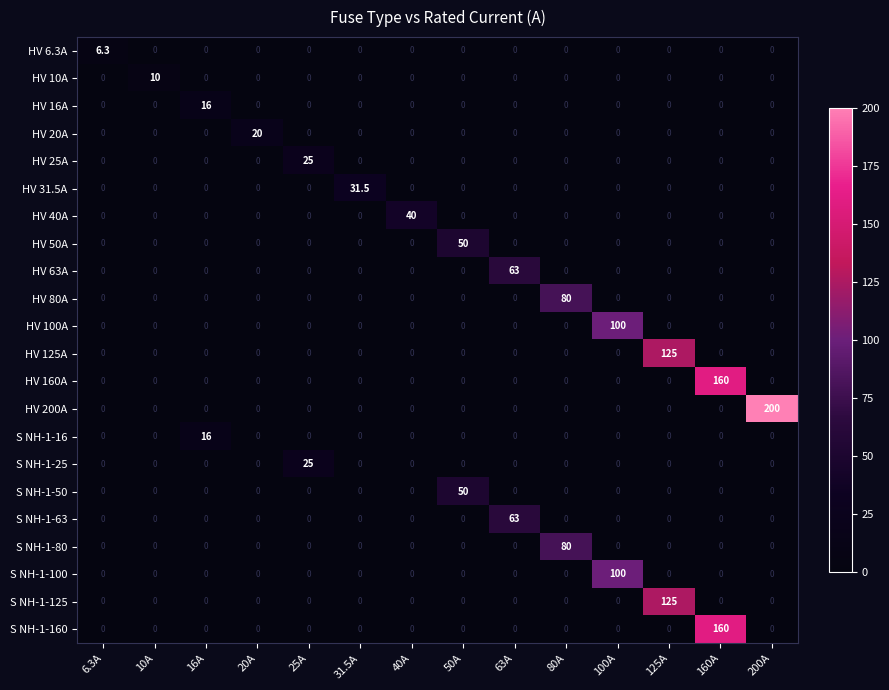

Is it true that HV 20A equals 0.0 at 63A?

True